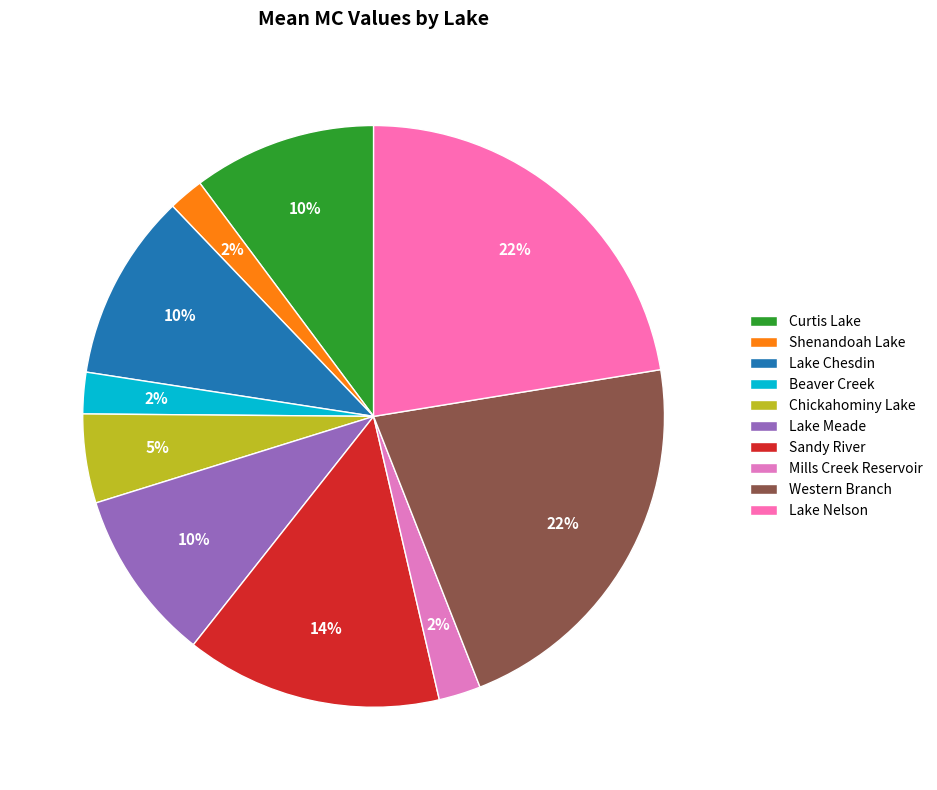

Between Shenandoah Lake and Lake Meade, which is larger?

Lake Meade